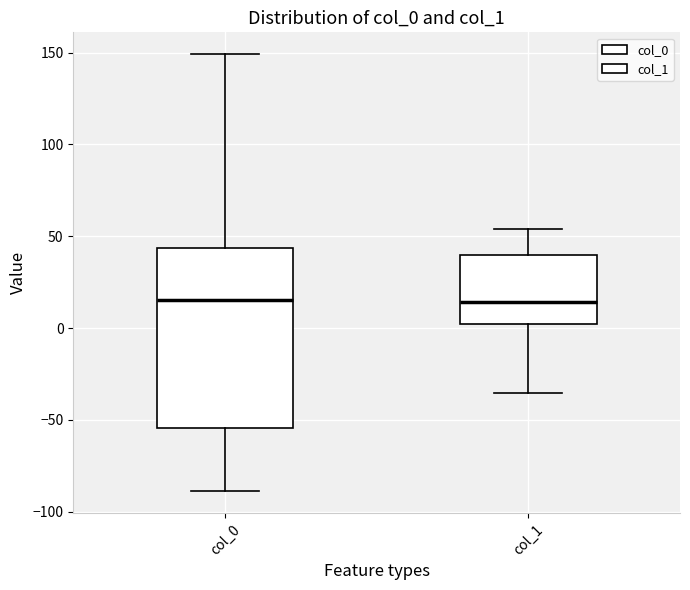

Reading left to right, transcribe this box plot: for each box, give where its median line is, the range the box spans, and where its two whiskers end, as read against the y-axis. The values are not printed on the chart, so give them approximately, as read against the axis.

col_0: median 15, box -55 to 45, whiskers -90 to 150
col_1: median 15, box 0 to 40, whiskers -35 to 55